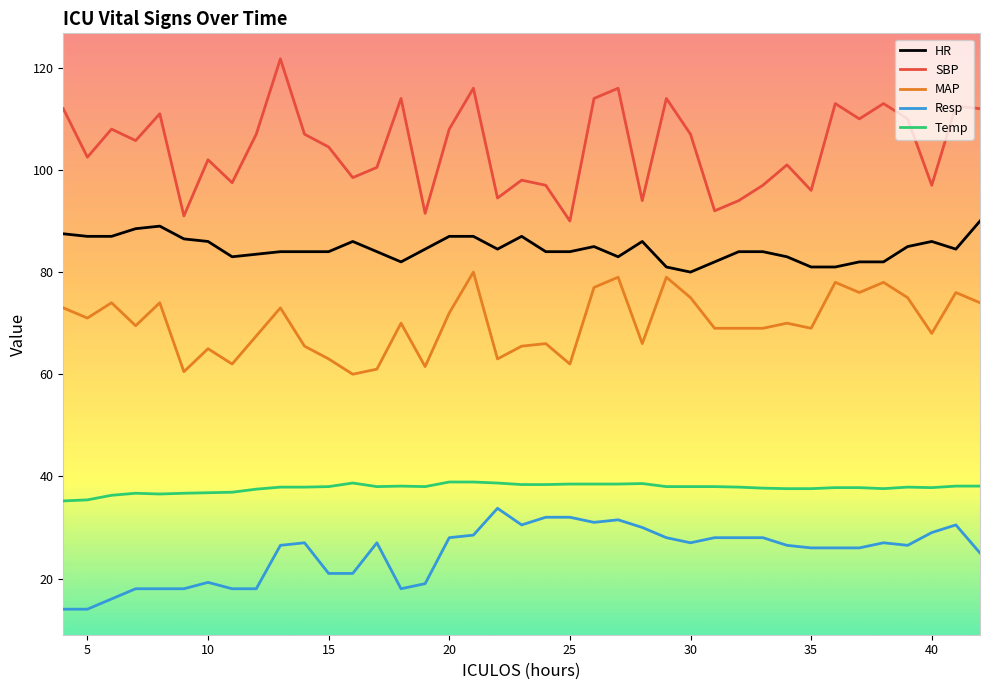

What is the maximum value shown in the chart?

121.8